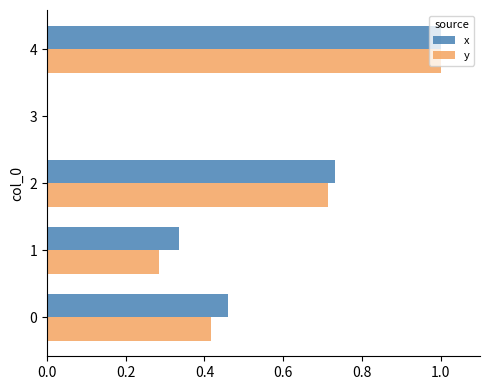

What is the greatest value displayed?

1.0